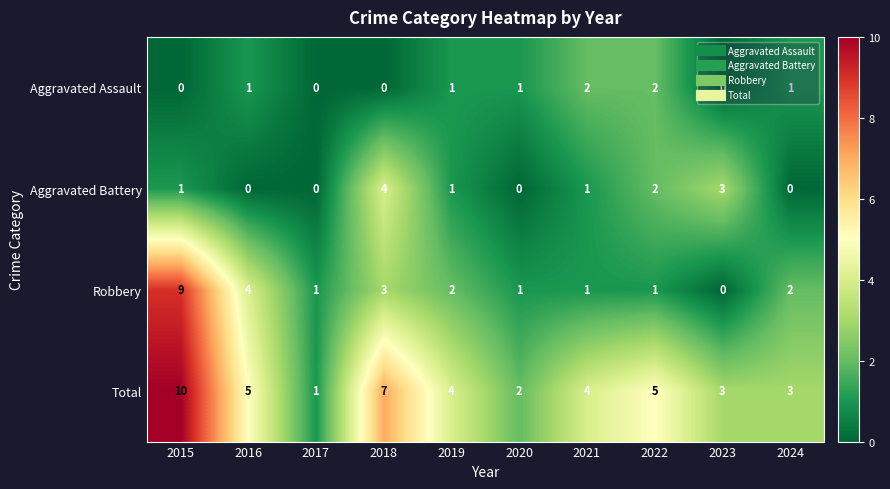

At which label does Total first exceed 4?

2015